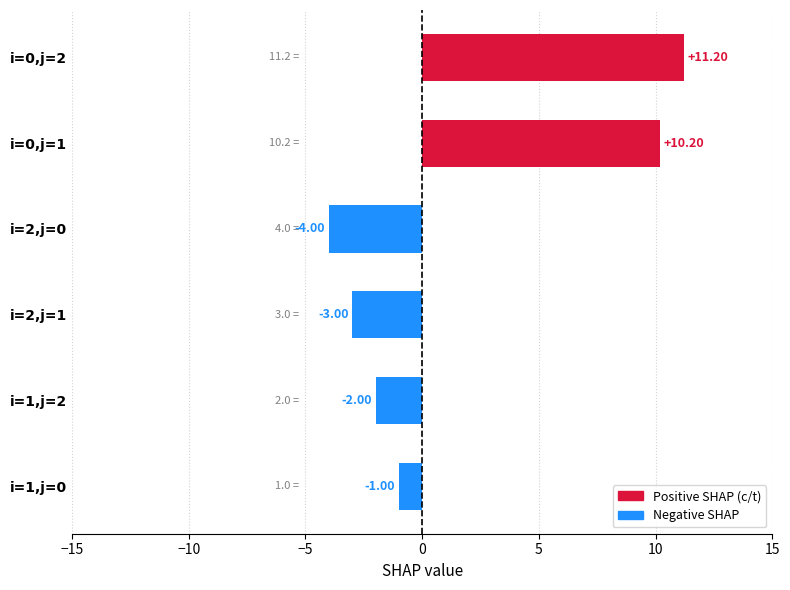

What is the difference between the maximum and second lowest values?

14.2